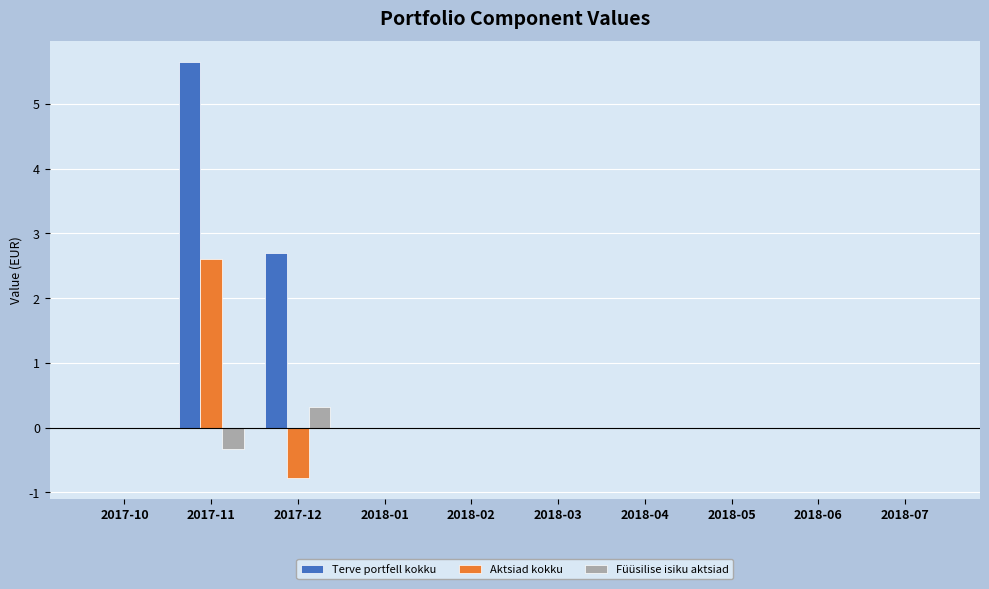

What is the average value of the Terve portfell kokku series?

0.8